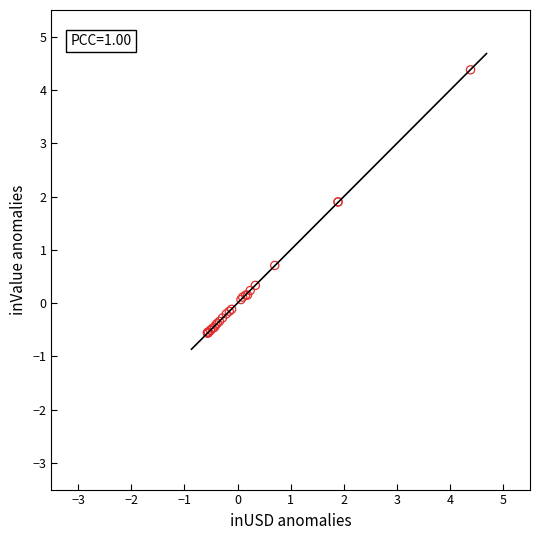

What Y value in the scatter plot is closest to 1?

0.7